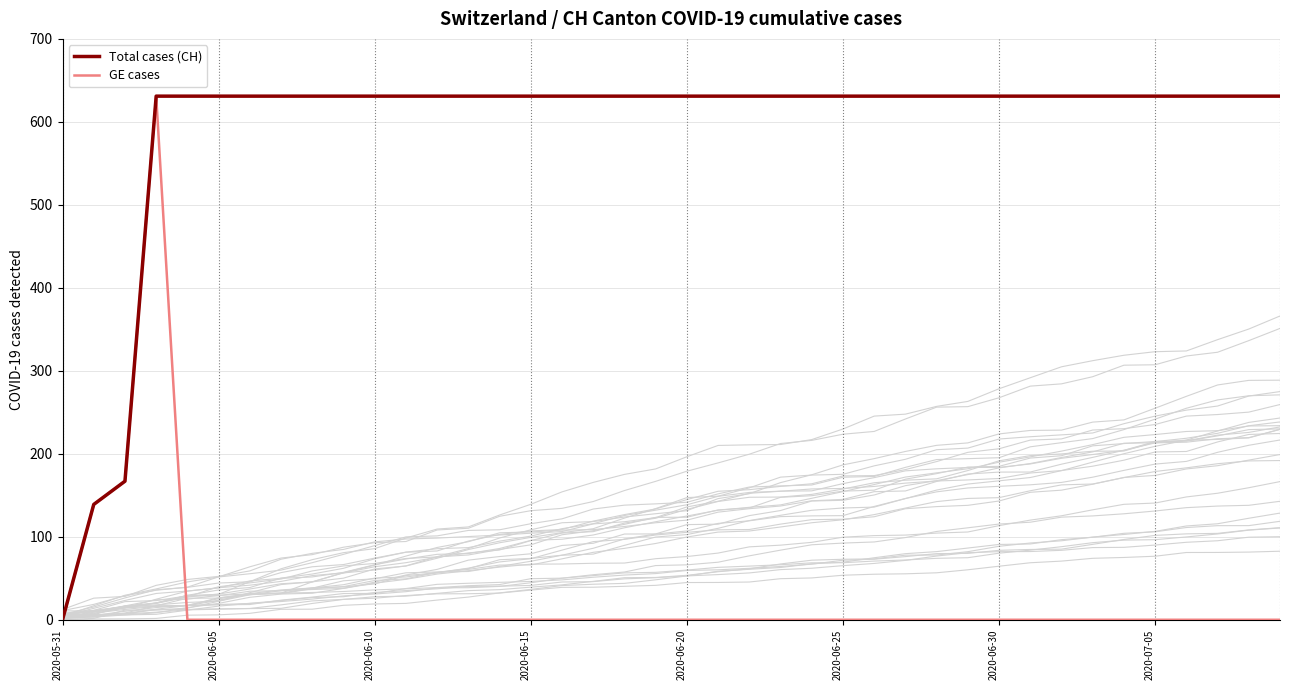

What is the average value of the GE cases series?

23